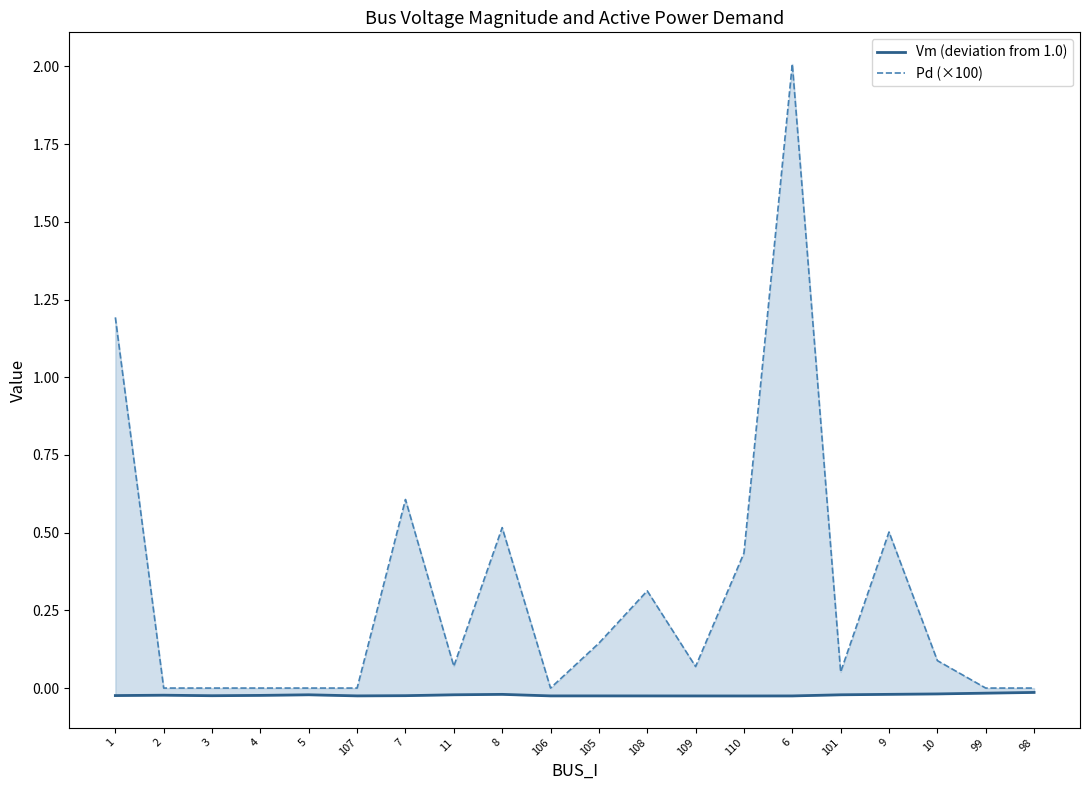

How many interior local peaks does the Pd (×100) series have?

5